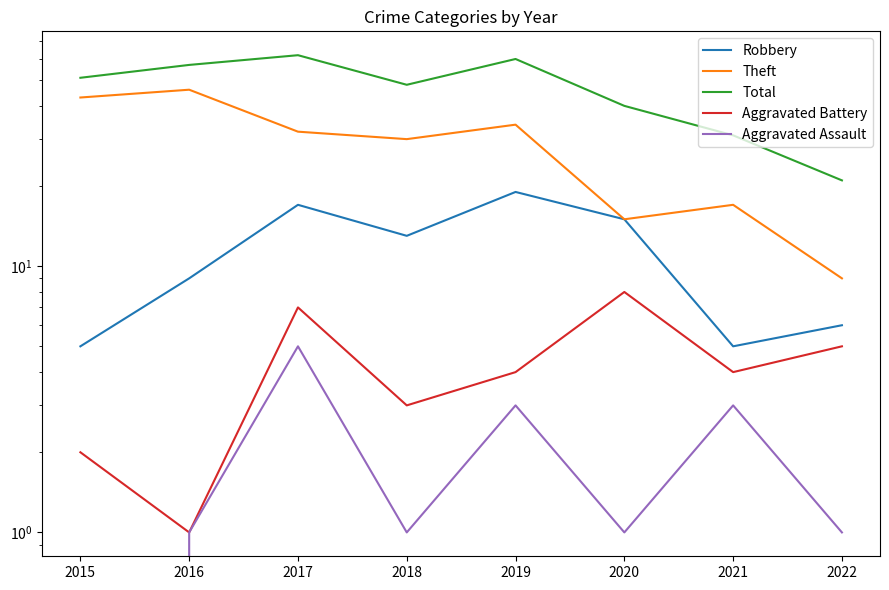

Between 2016 and 2017, which series saw the biggest shift?

Theft